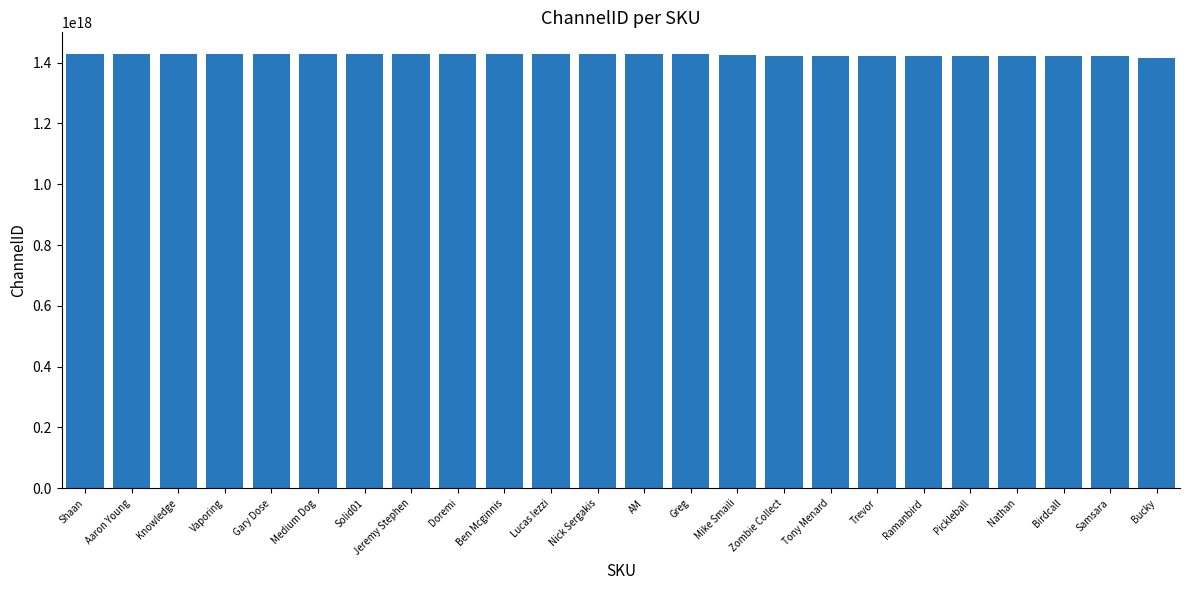

The value at Lucas Iezzi is 293865577565434752. True or false?

False